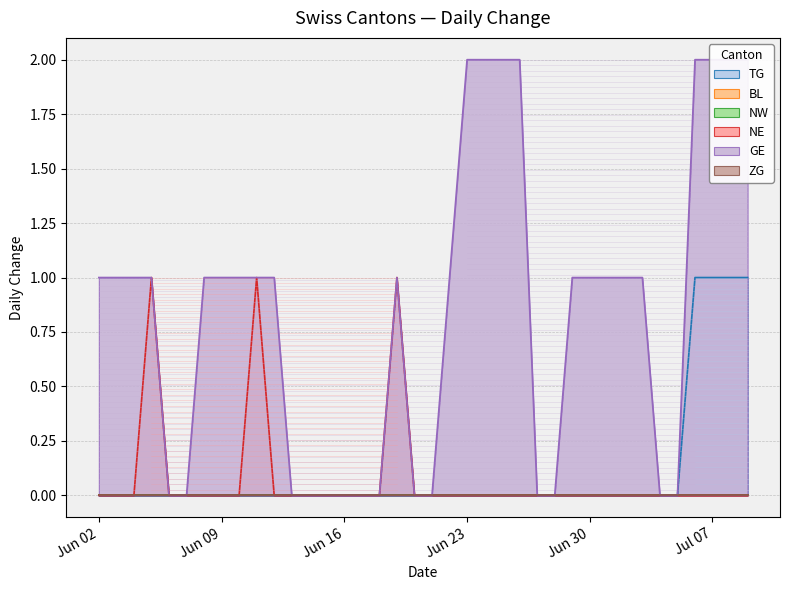

What is the sum of all NE values?

3